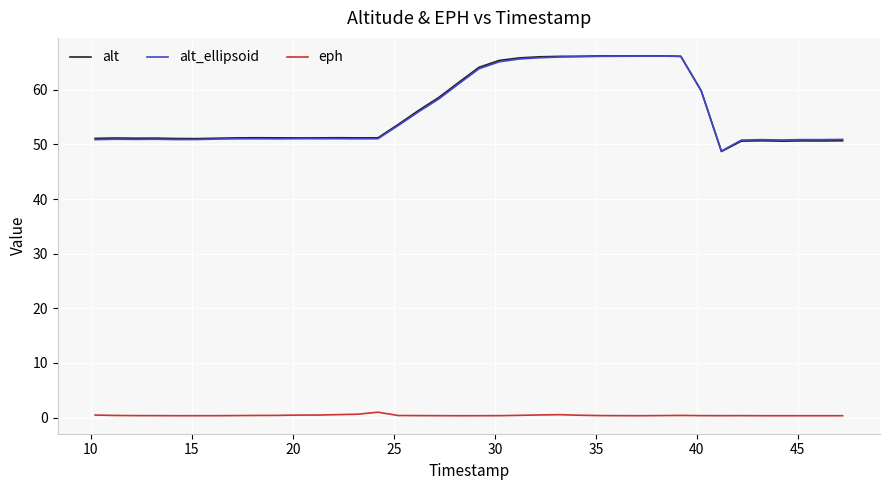

What is the highest value of the alt_ellipsoid series?

66.2